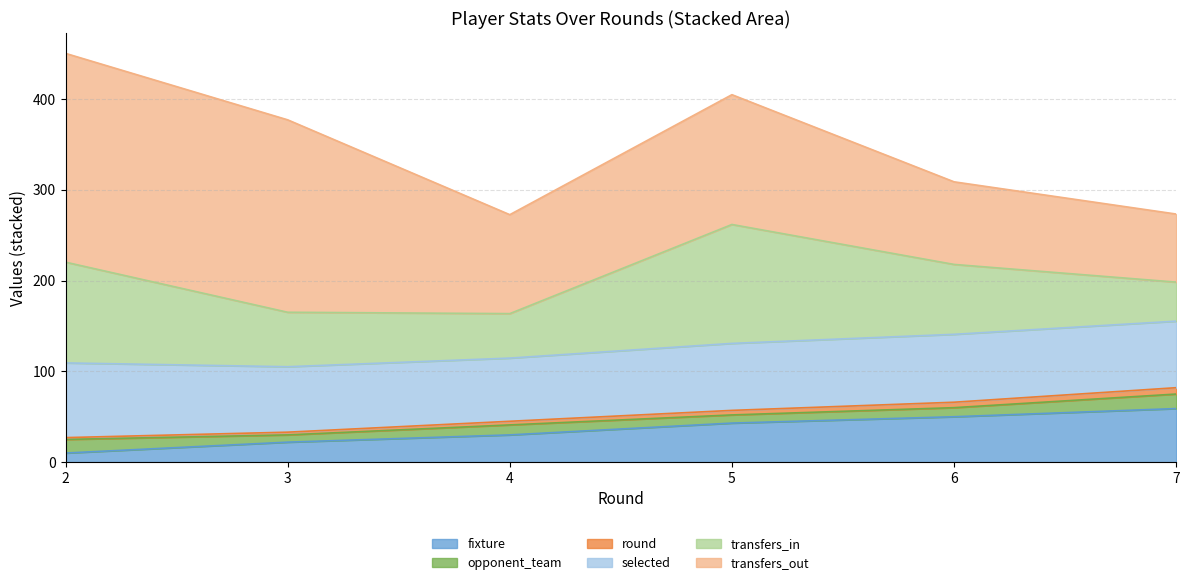

The value of fixture at 5 is 26.6. True or false?

False